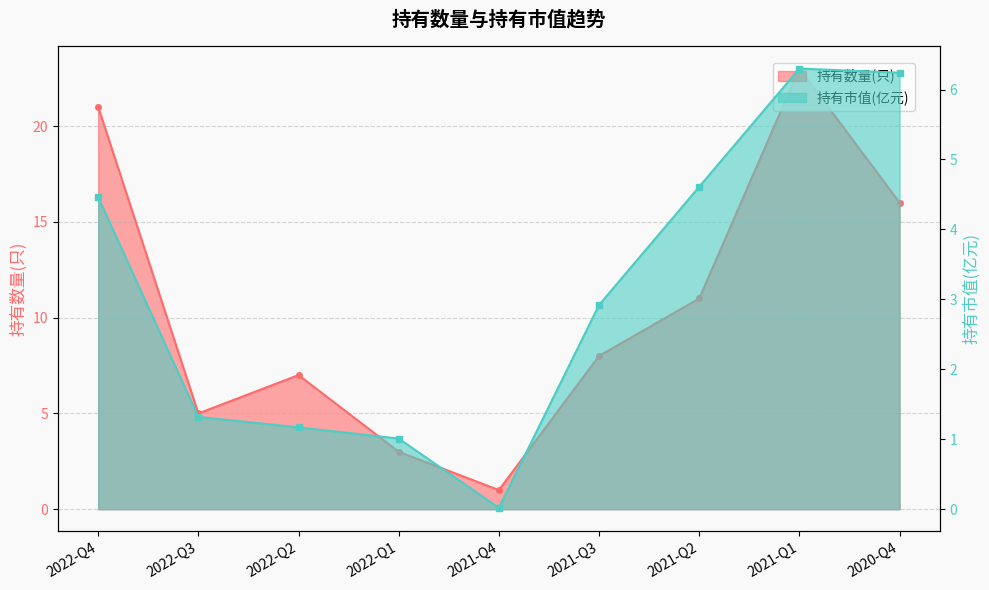

Where is the first local maximum for 持有数量(只)?

2022-Q2